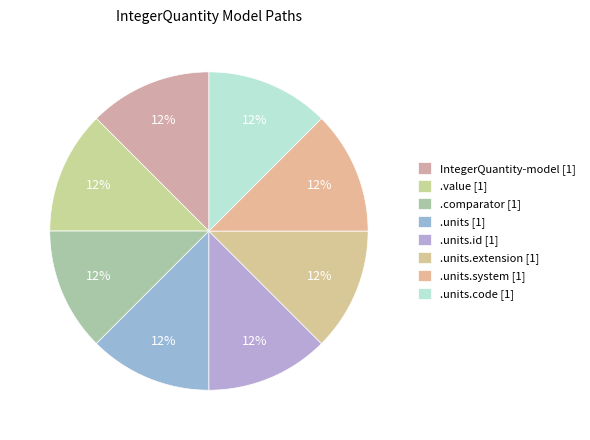

To the nearest percent, what is the average slice percentage?

12%